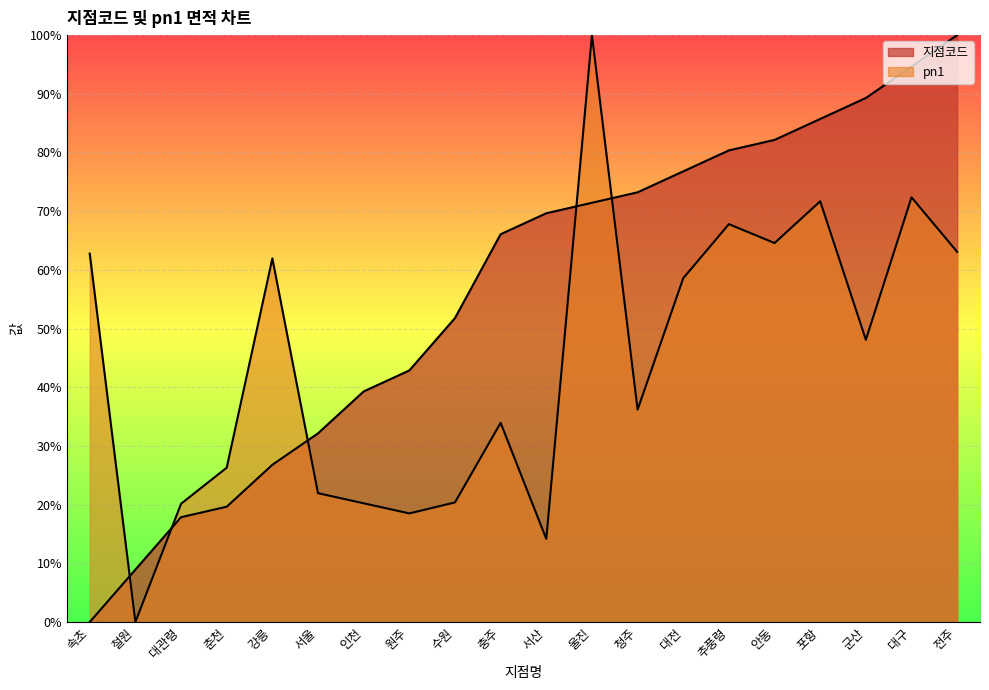

Which series changed the most between 충주 and 추풍령?

pn1